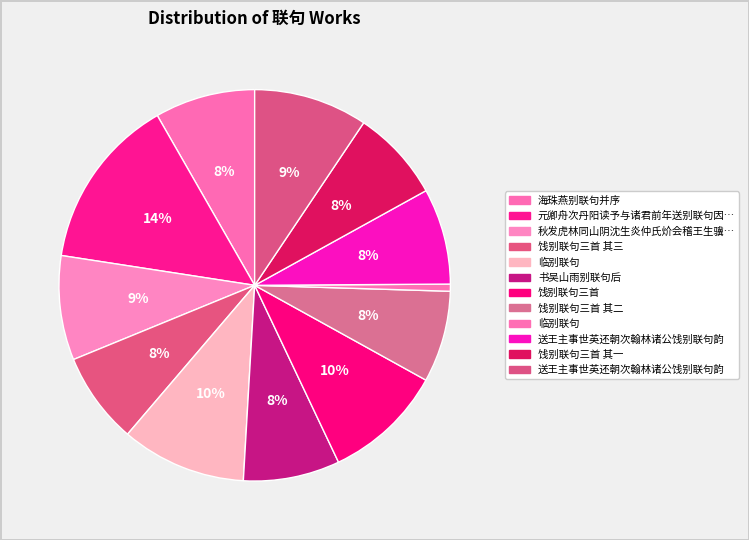

What is the smallest slice in the pie chart?

临别联句